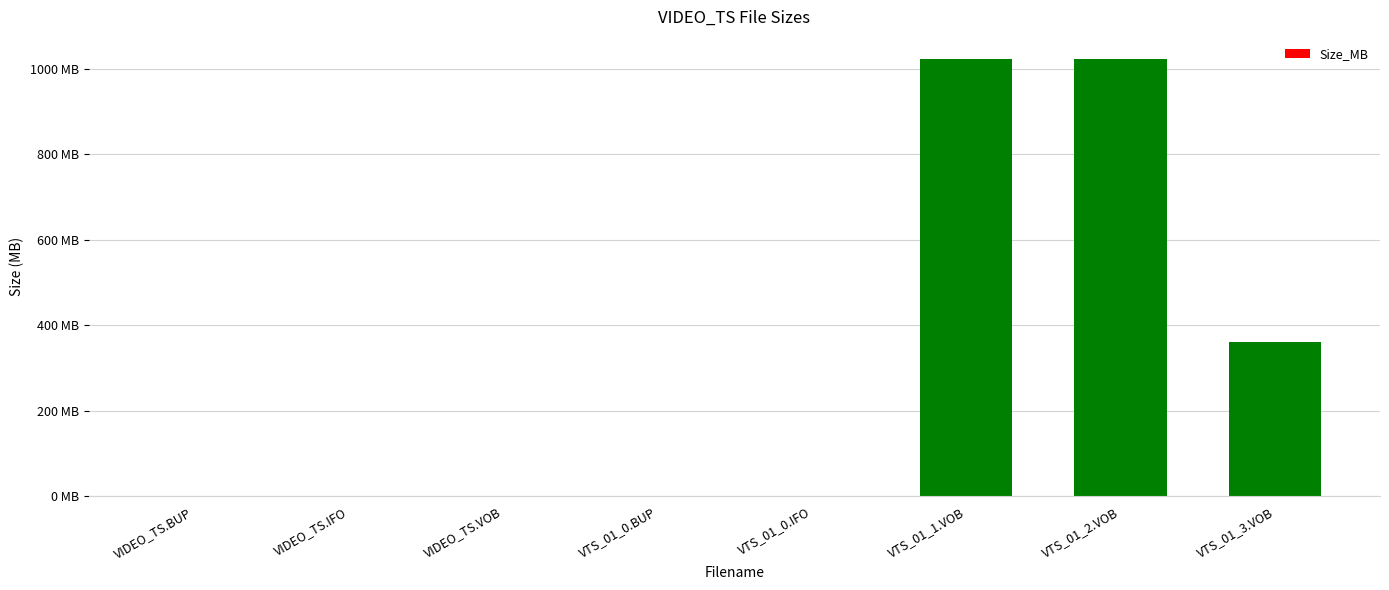

Rank the categories by value from highest to lowest.

VTS_01_1.VOB, VTS_01_2.VOB, VTS_01_3.VOB, VIDEO_TS.VOB, VTS_01_0.BUP, VTS_01_0.IFO, VIDEO_TS.BUP, VIDEO_TS.IFO